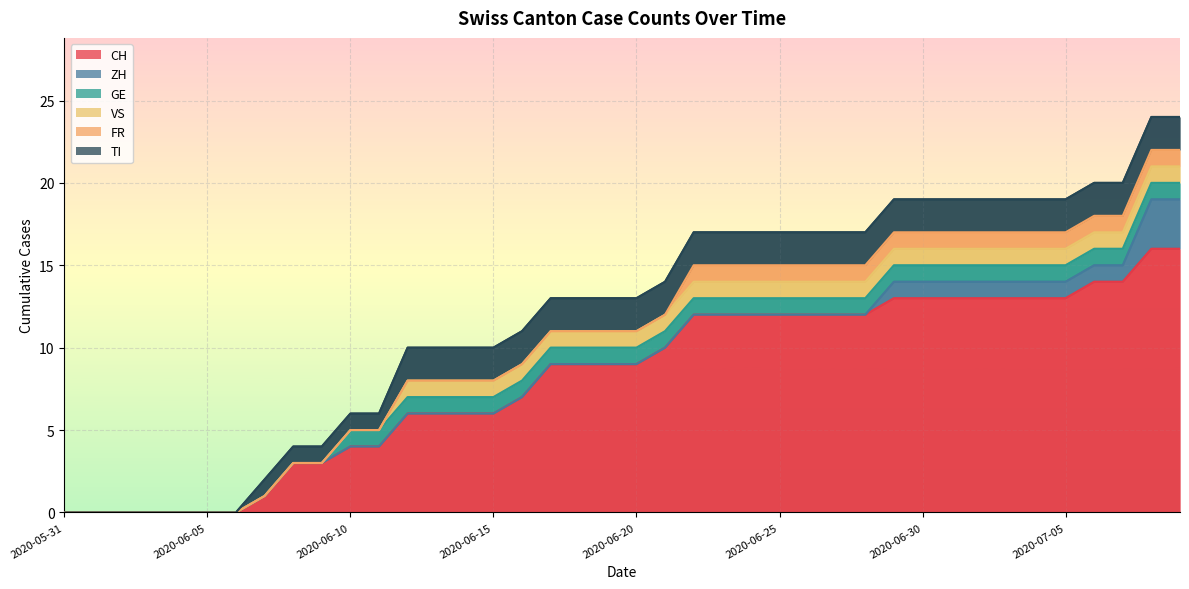

How many positive values does the VS series have?

28